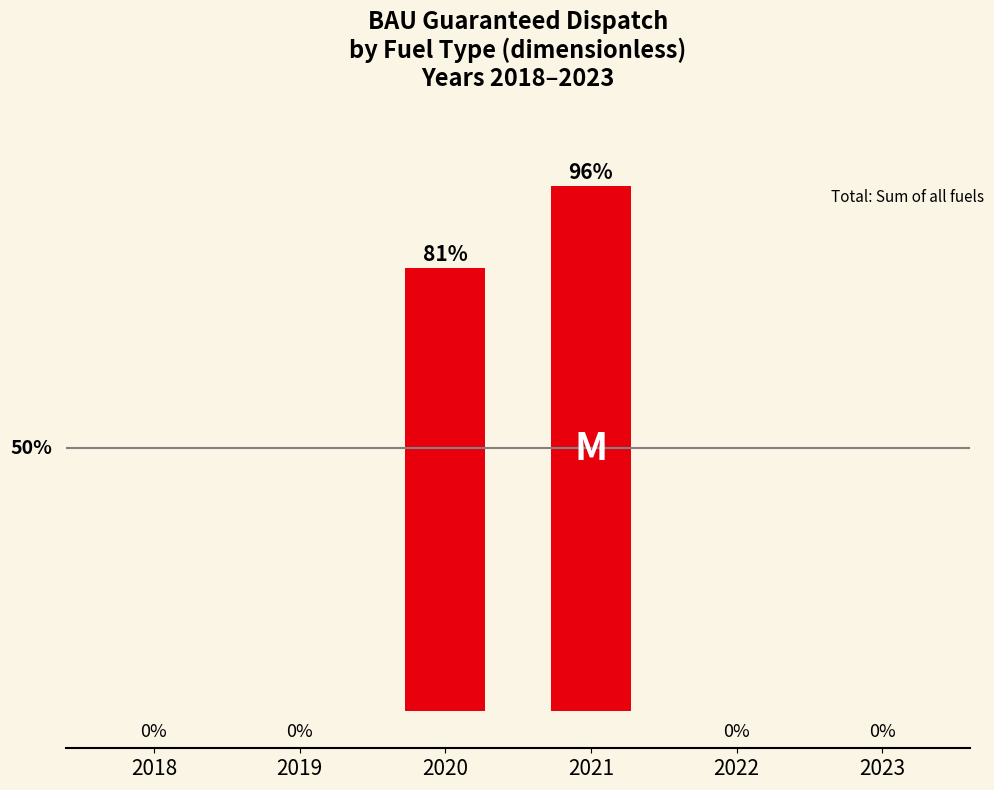

True or false: the data shows 0.0 at 2023.

True